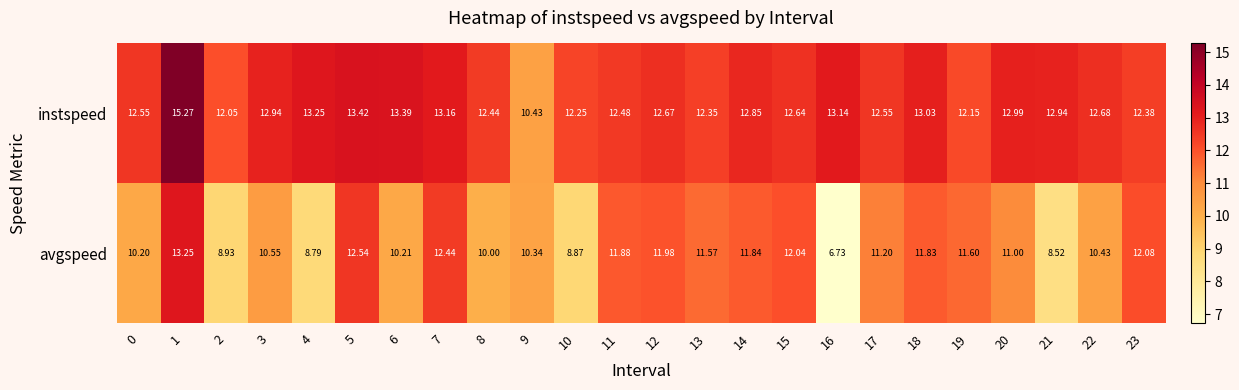

List the series in order of their peak value, lowest first.

avgspeed, instspeed